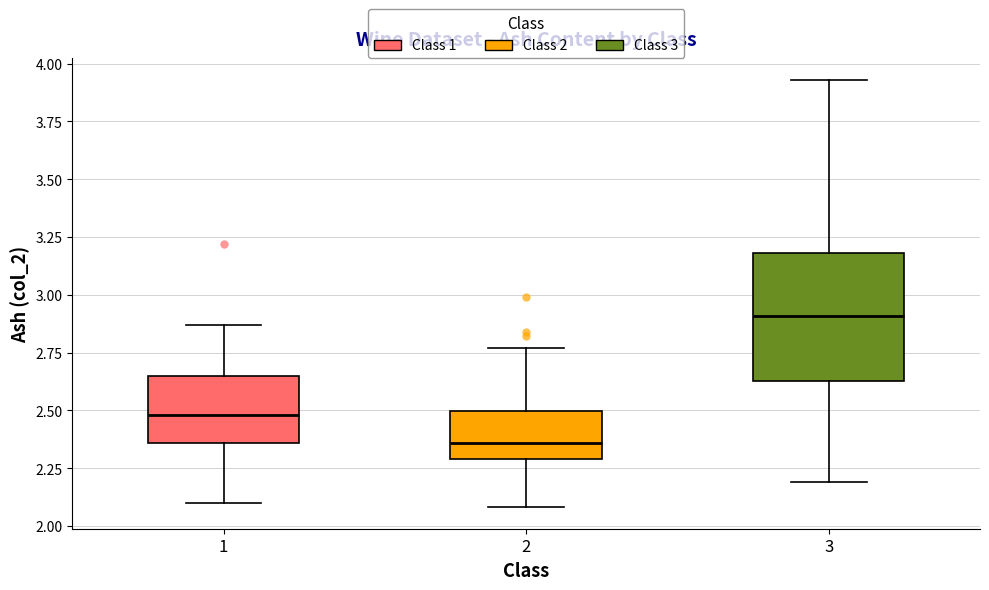

Which box has the lowest median line?

2